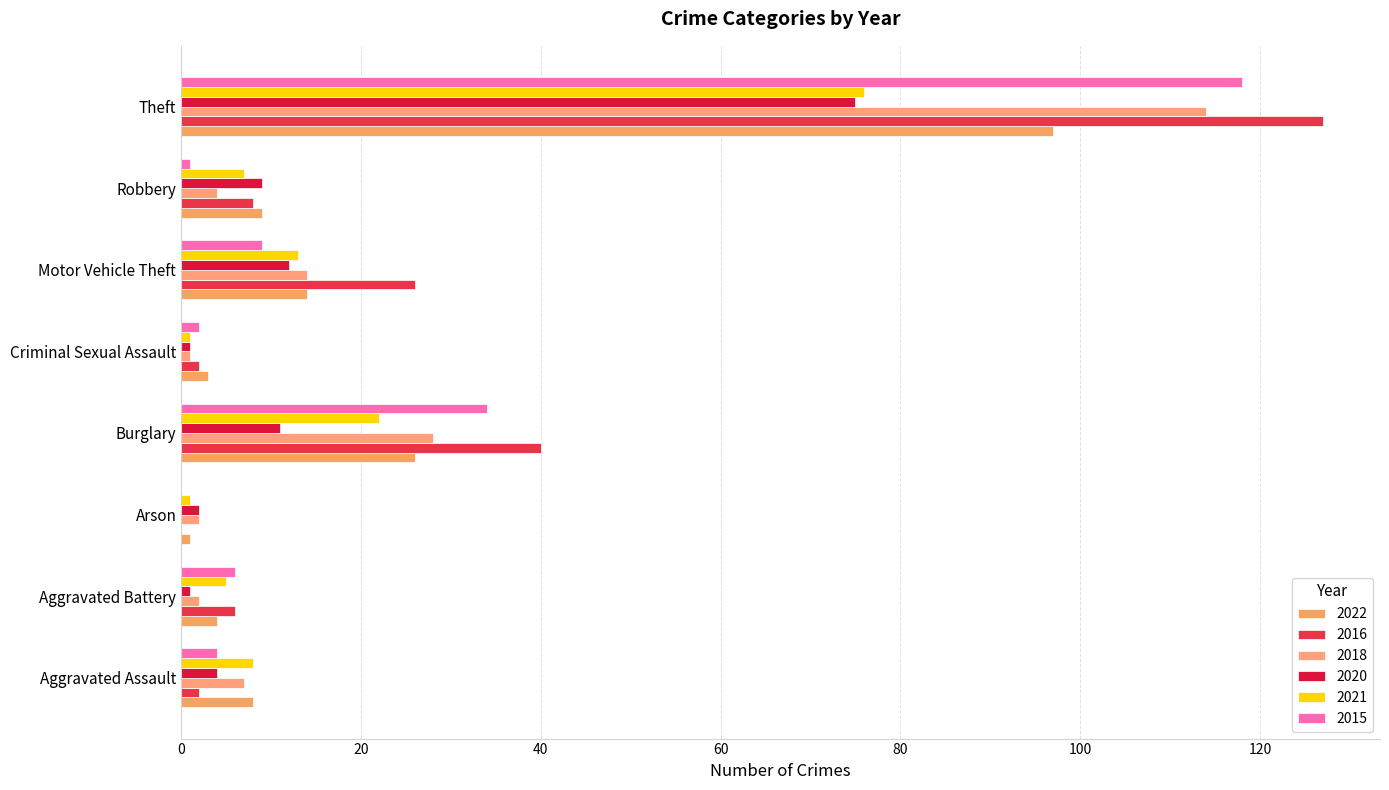

Where is 2015 nearest to the value 59?

Burglary